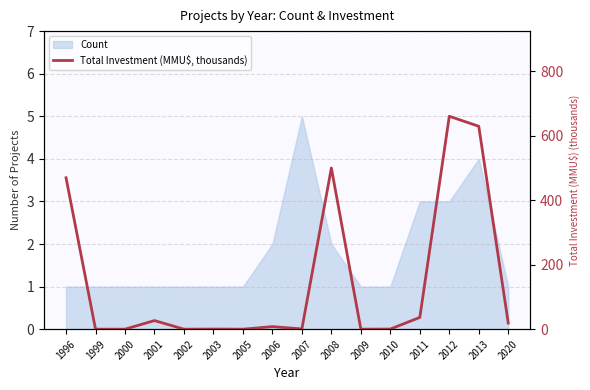

Where does the data first go above 8?

1996